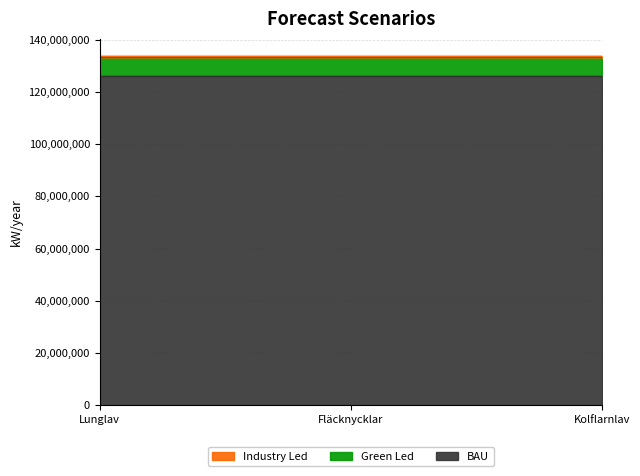

What is the value of the BAU point at the 1st from the left?

126379634